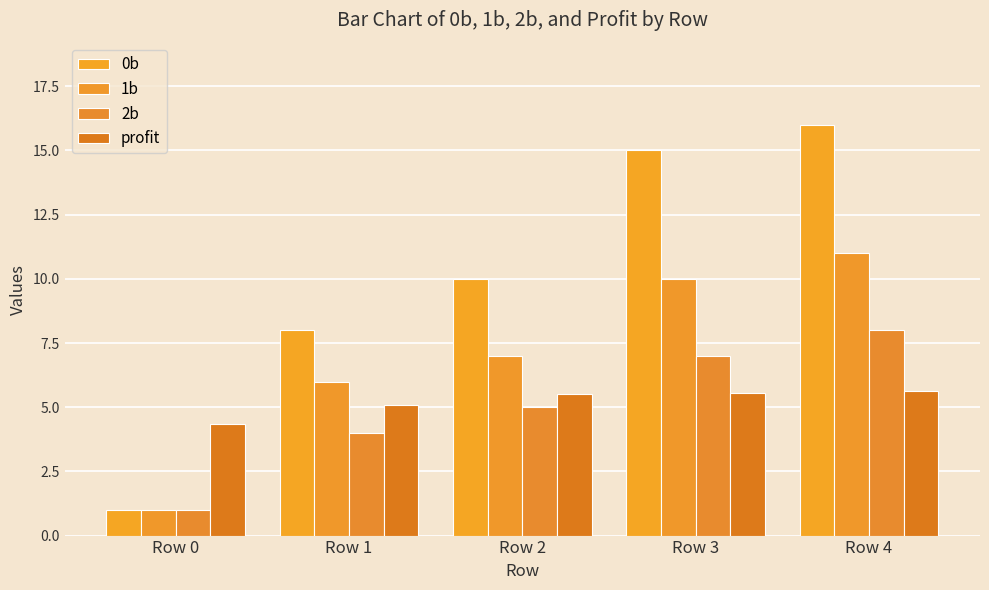

Reading left to right, what are all the values shown in this chart?

0b: 1.0	8.0	10.0	15.0	16.0
1b: 1.0	6.0	7.0	10.0	11.0
2b: 1.0	4.0	5.0	7.0	8.0
profit: 4.4	5.1	5.5	5.5	5.6